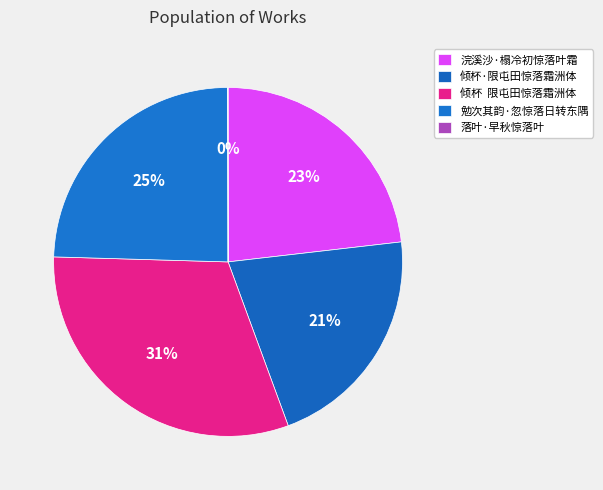

How many segments does this pie chart have?

5